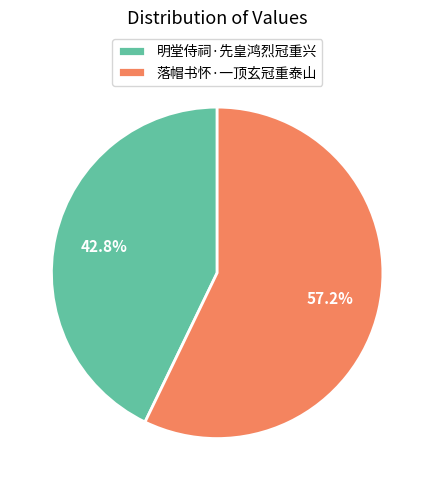

Count the number of slices in the pie.

2